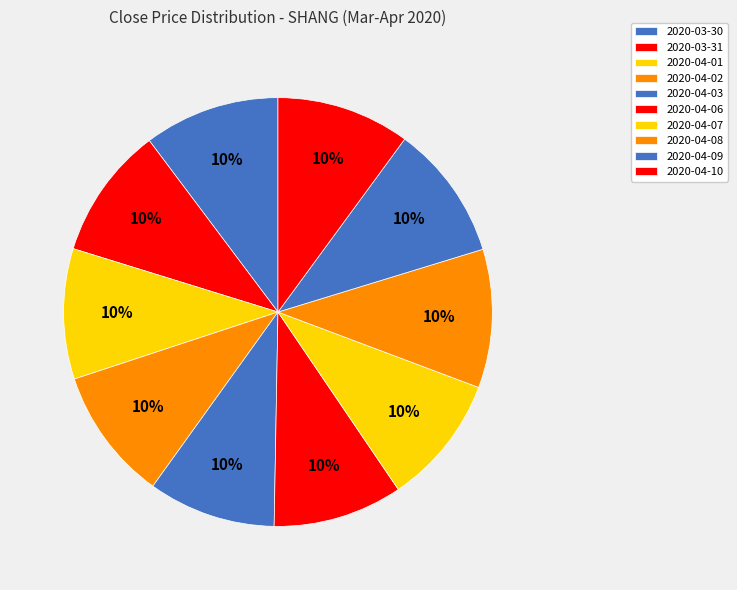

How many slices are in this pie chart?

10